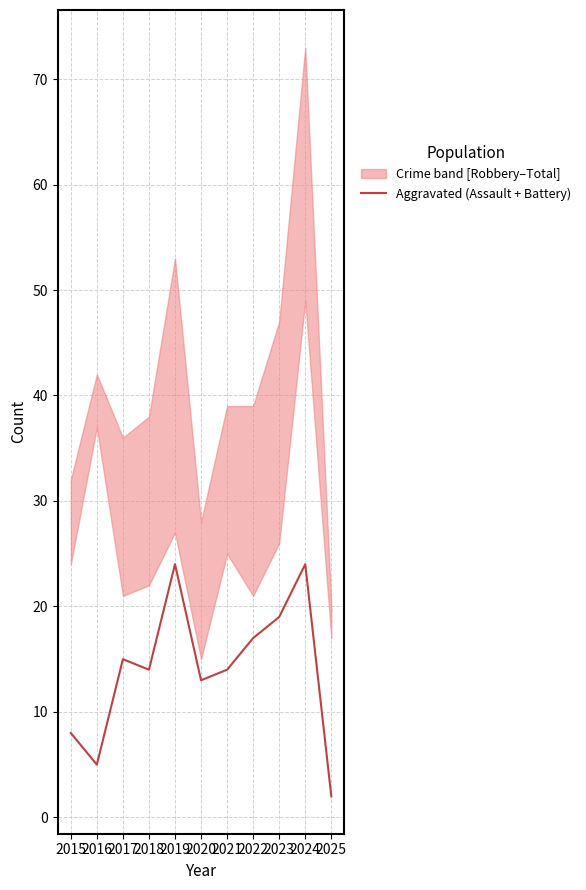

The chart shows a value of 10 at 2024. True or false?

False